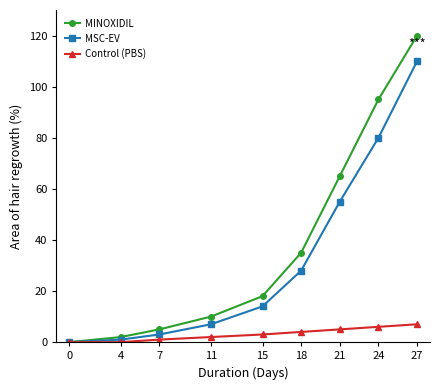

Count the number of data series in this chart.

3